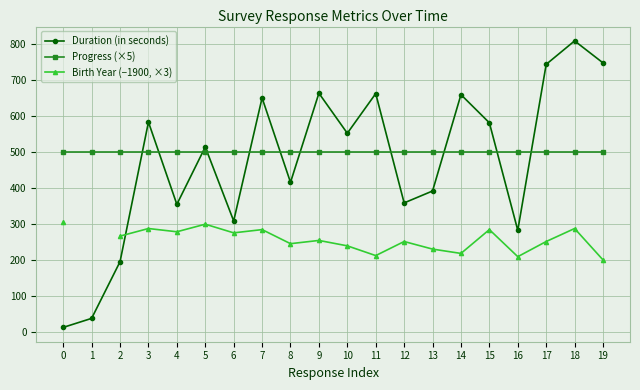

What is the value of the Duration (in seconds) point at the 5th from the left?

355